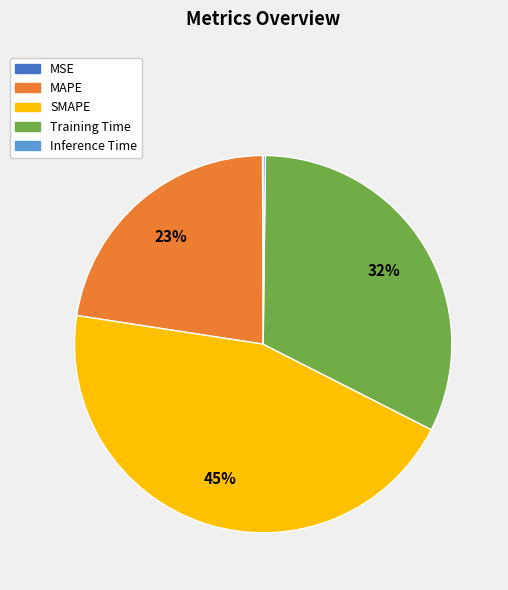

What is the largest slice in the pie chart?

SMAPE